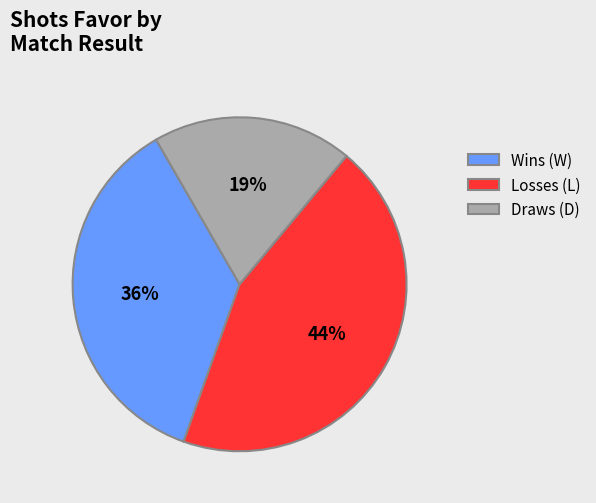

Does any single category account for the majority?

No